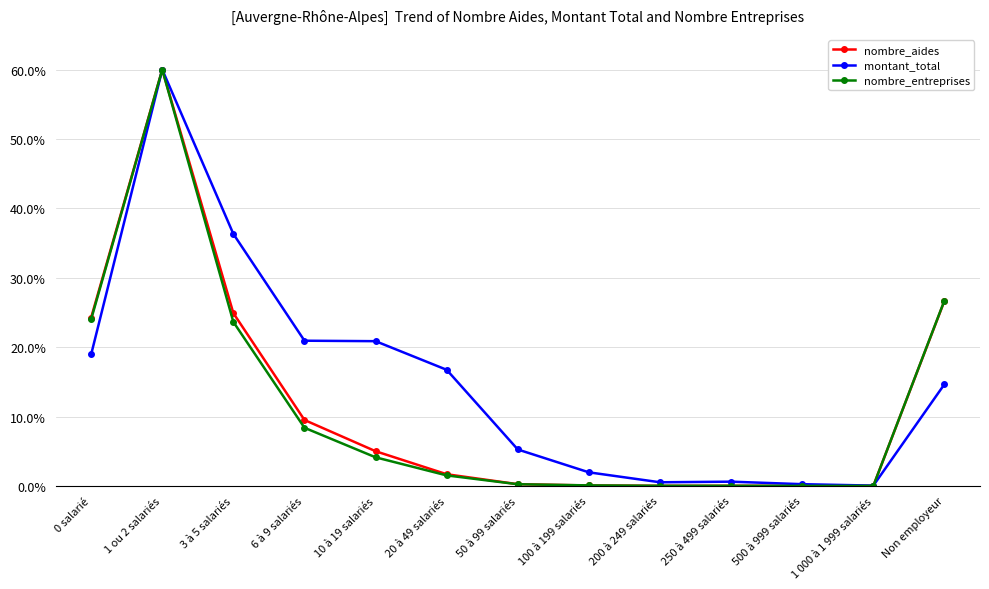

True or false: montant_total and nombre_entreprises cross at least once.

True